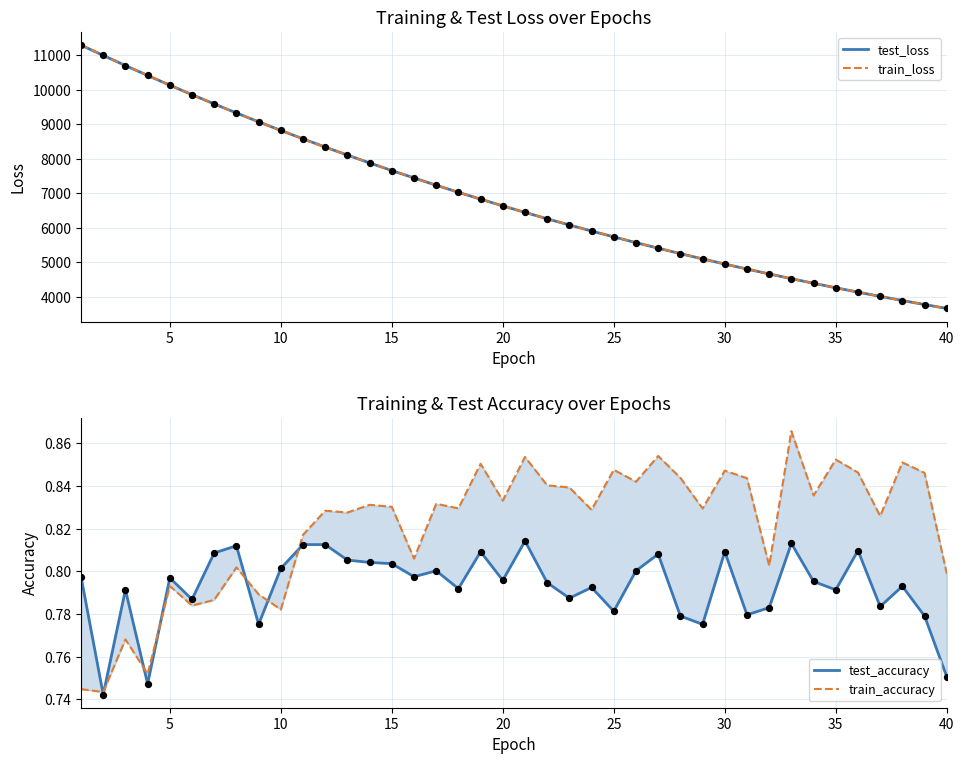

Which series contains the highest Y value?

train_loss